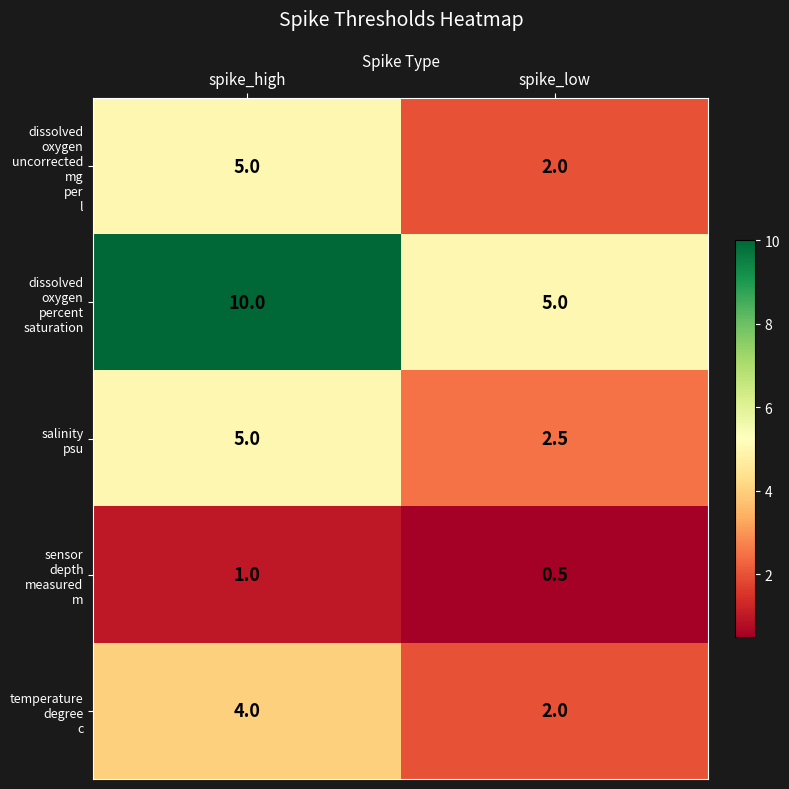

What is the total value across all series at spike_low?

12.0